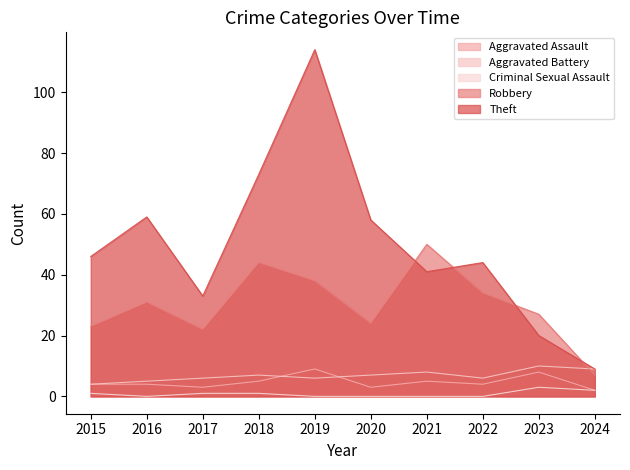

Is the value of Theft at 2021 greater than the value of Criminal Sexual Assault at 2022?

Yes